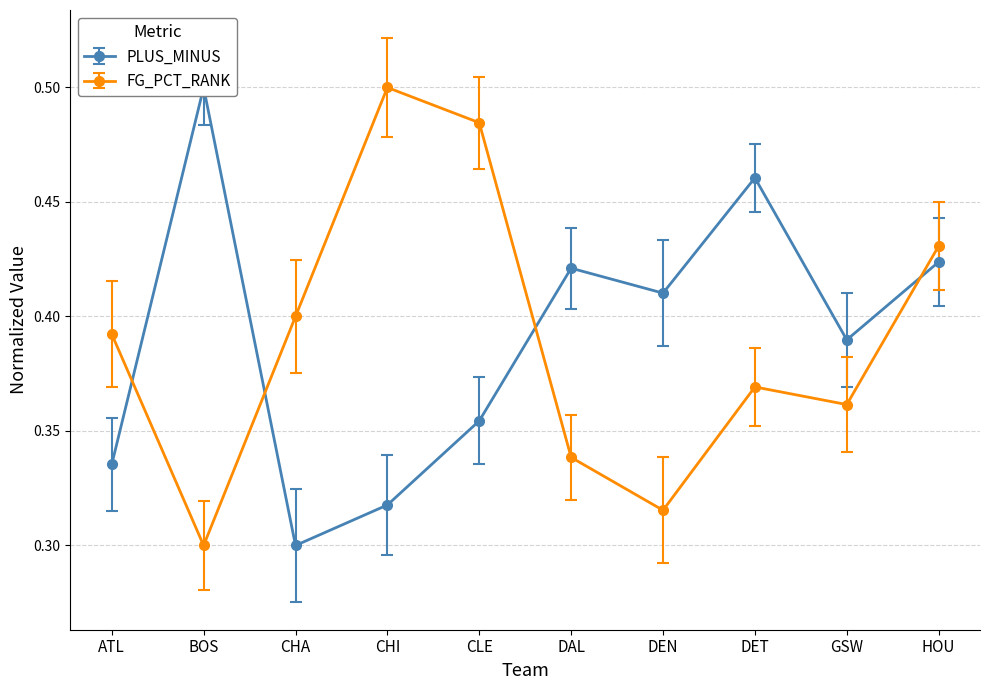

Where is the first local minimum for FG_PCT_RANK?

BOS